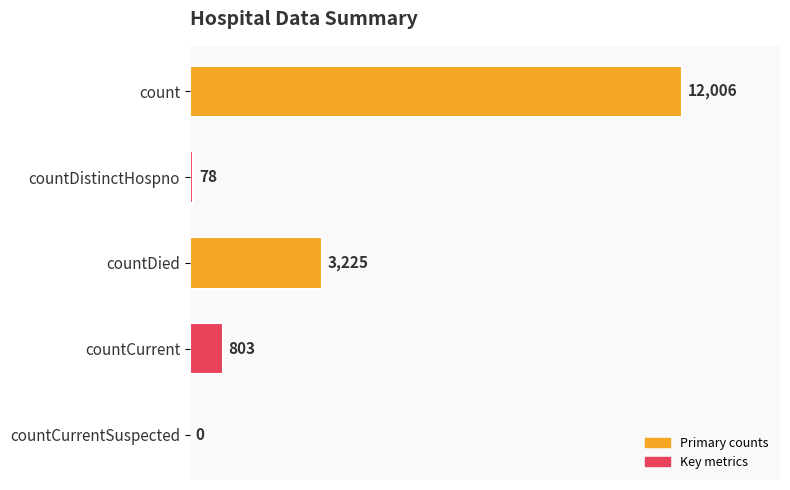

Is it true that the value at countDistinctHospno is 78?

True